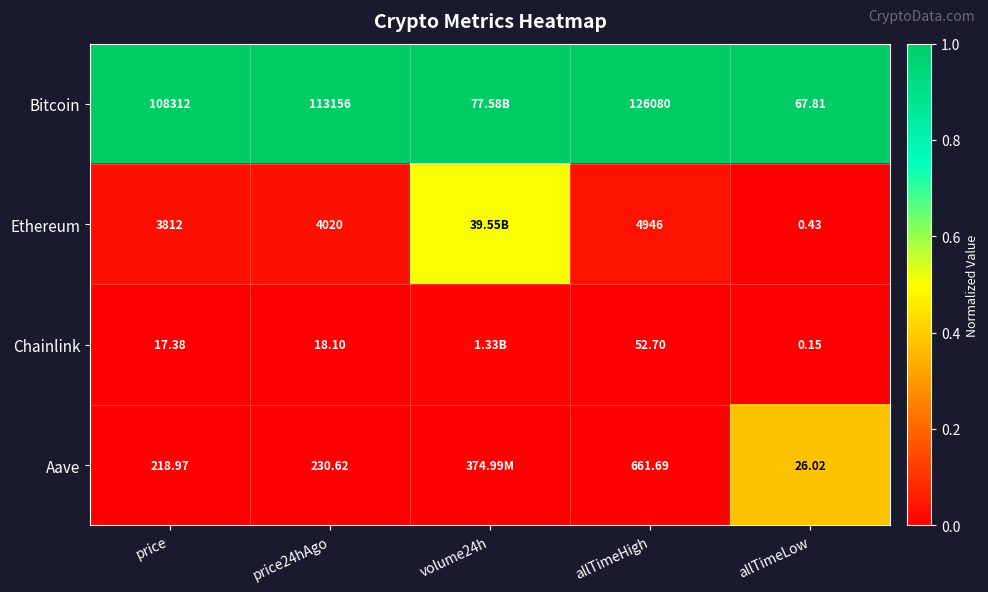

Is the value of Ethereum at allTimeLow greater than the value of Chainlink at allTimeHigh?

No